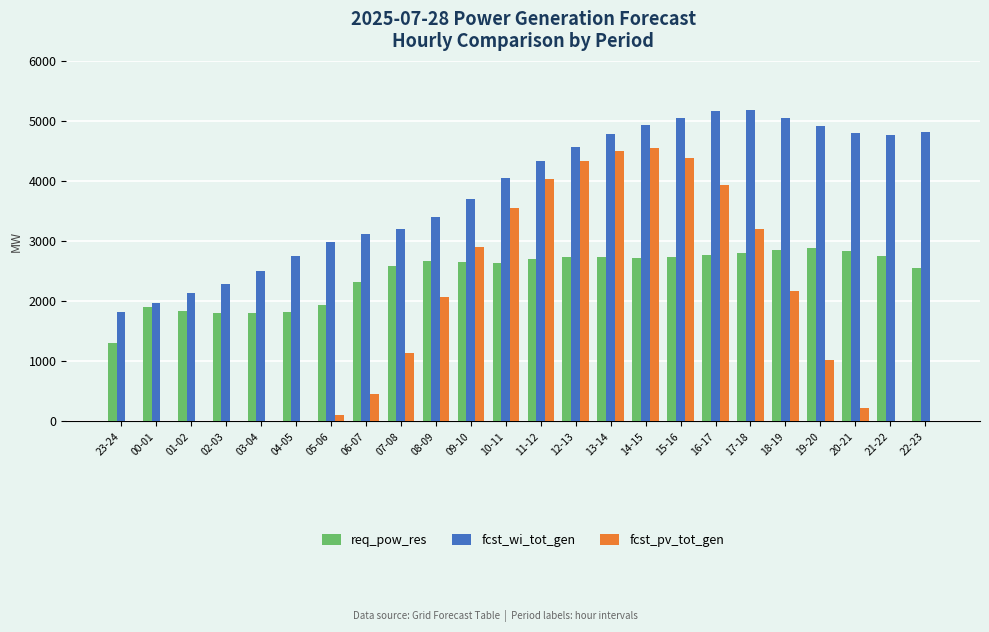

What is the total value across all series at 04-05?

4573